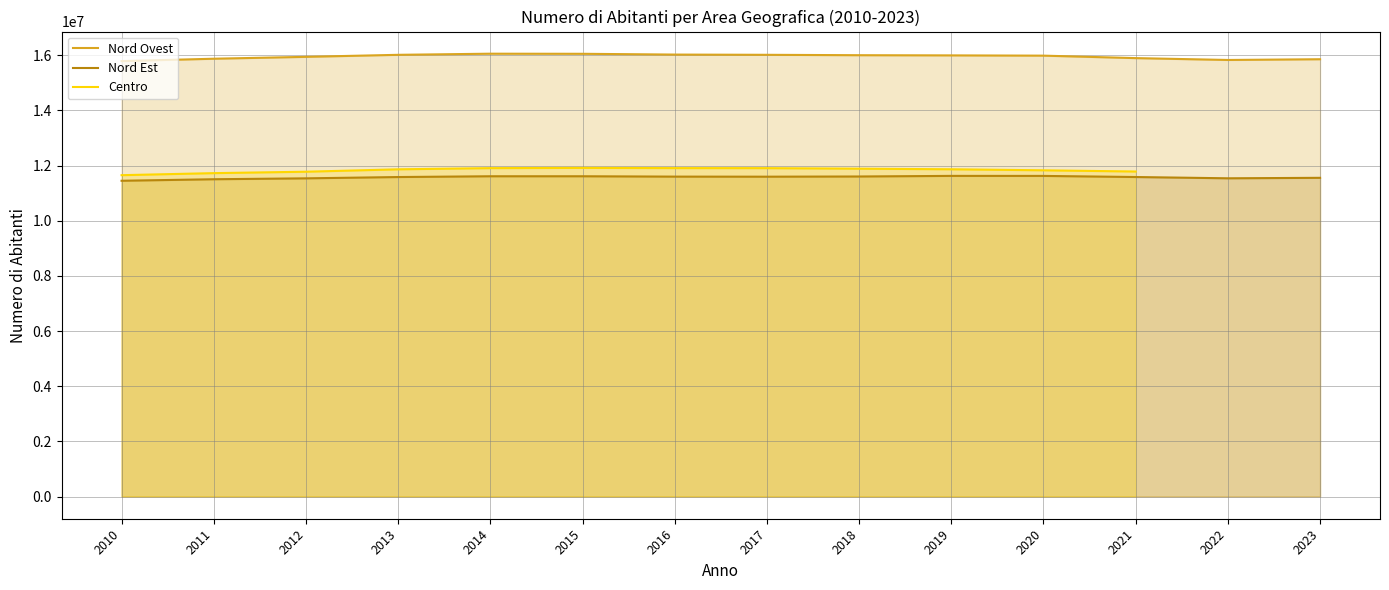

List the series in order of their peak value, highest first.

Nord Ovest, Centro, Nord Est